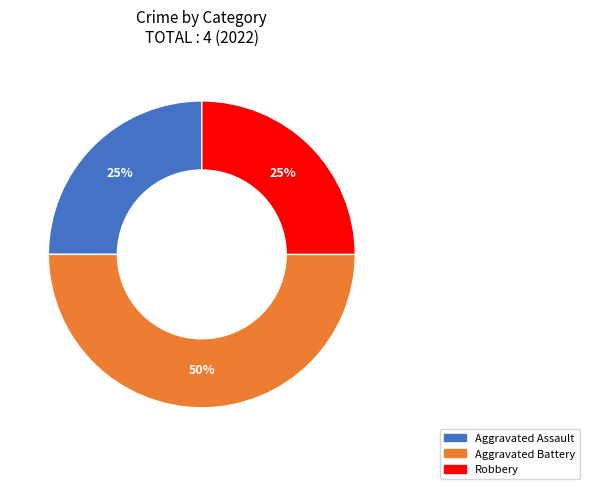

To the nearest percent, what is the average slice percentage?

33%